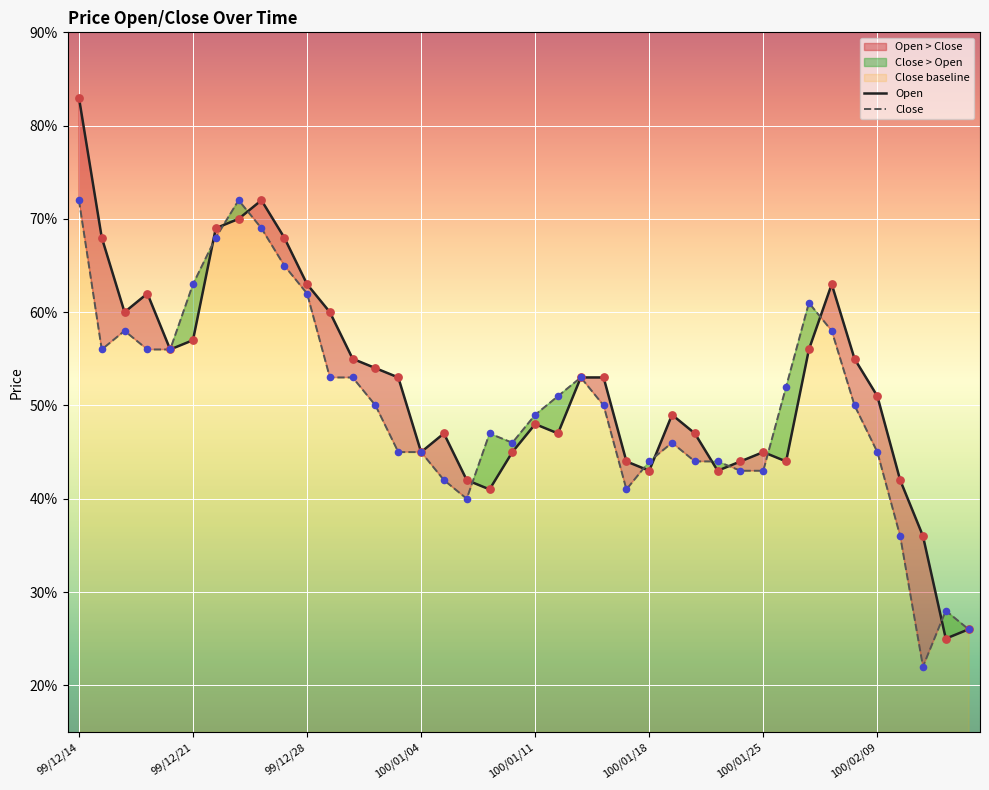

Which series has the largest Y range (max minus min)?

Open